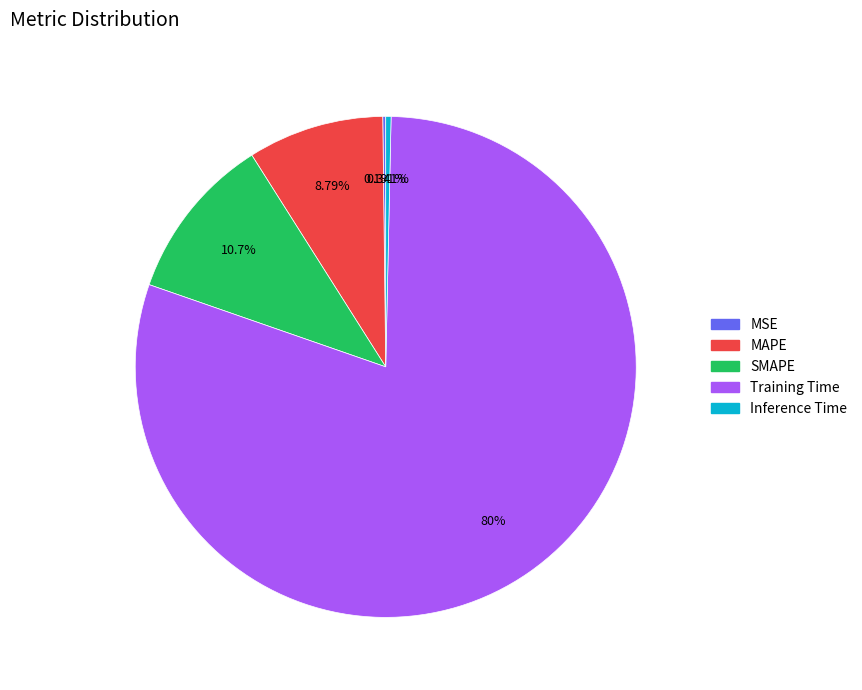

Is it true that MAPE is 1% of the pie?

False